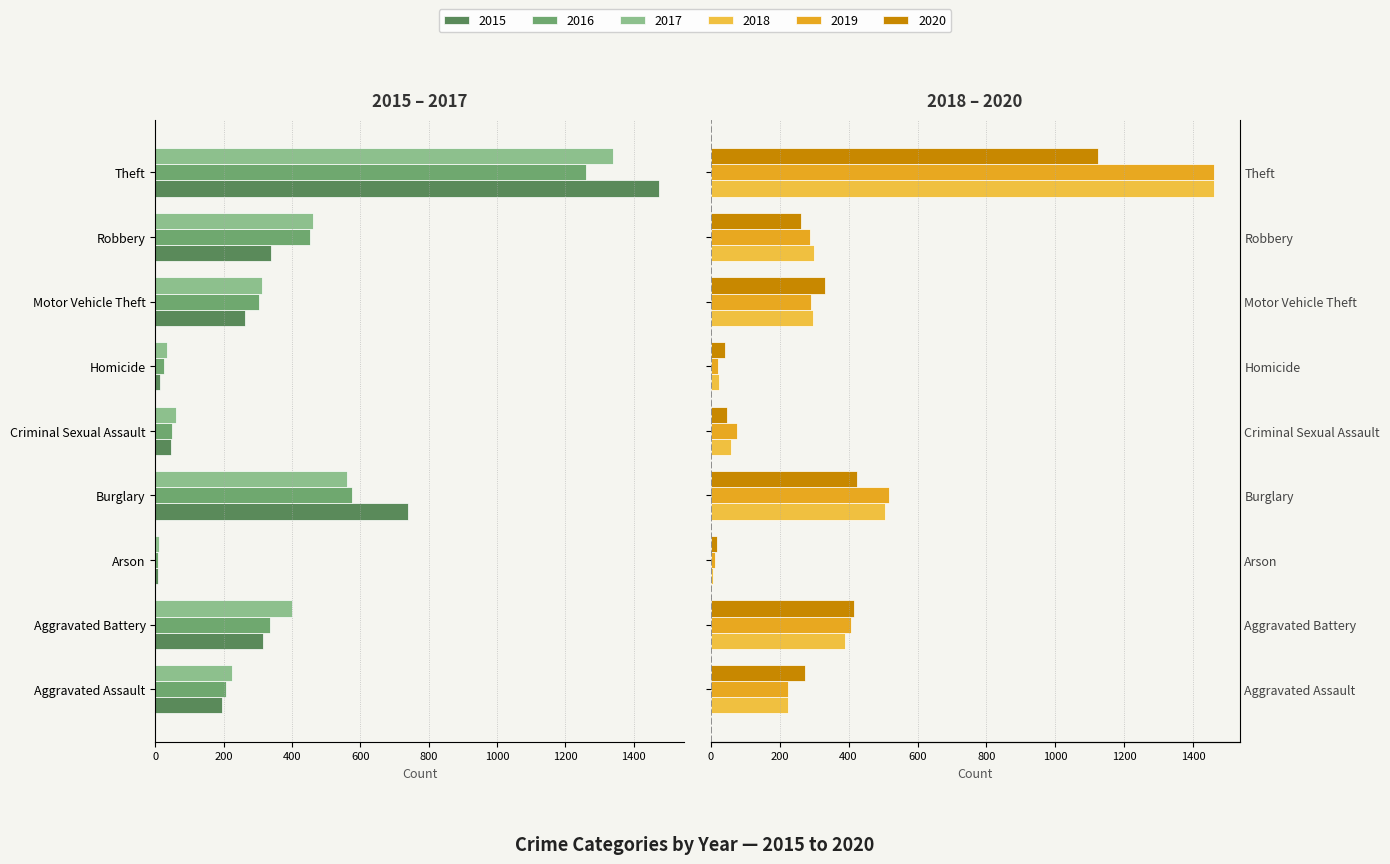

Rank the categories by 2019 value from highest to lowest.

Theft, Burglary, Aggravated Battery, Motor Vehicle Theft, Robbery, Aggravated Assault, Criminal Sexual Assault, Homicide, Arson